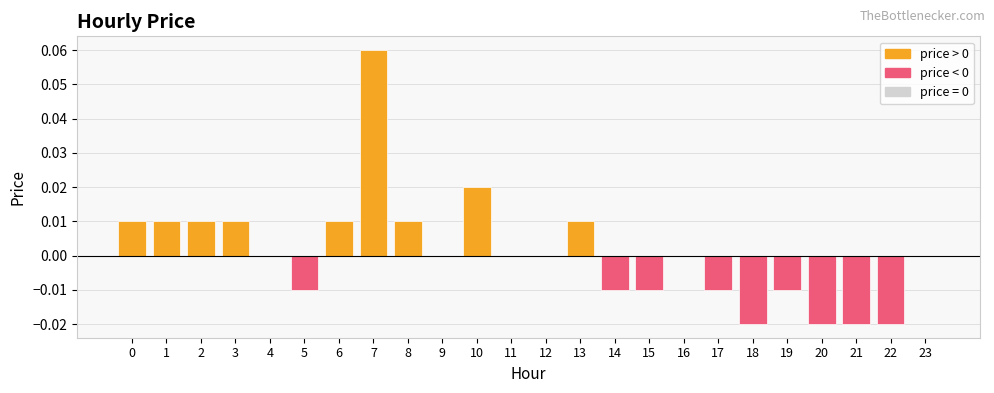

Which label corresponds to the largest value in the chart?

7